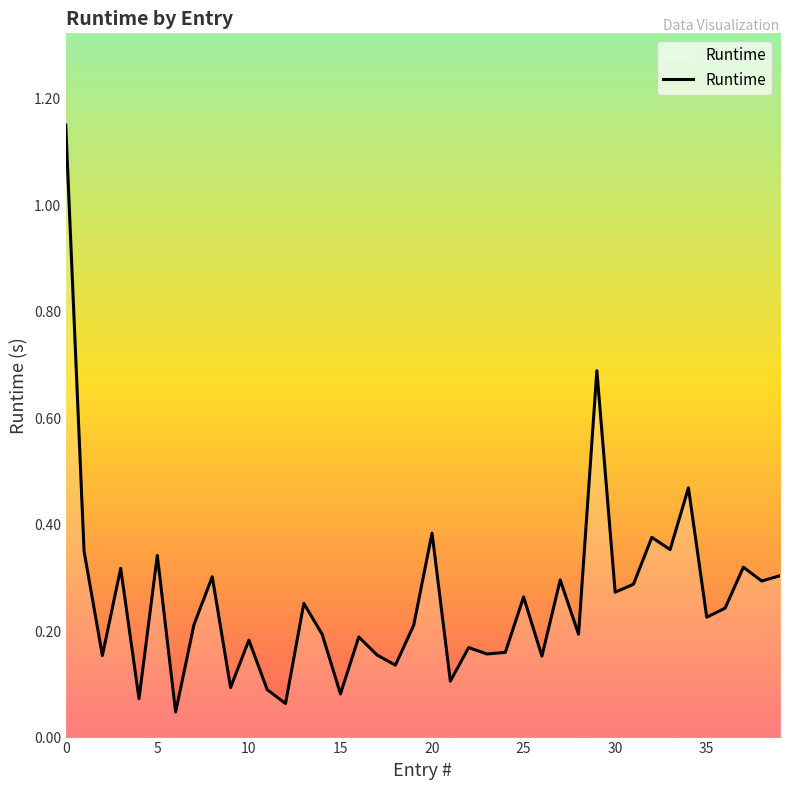

Does the chart have visible grid lines?

No